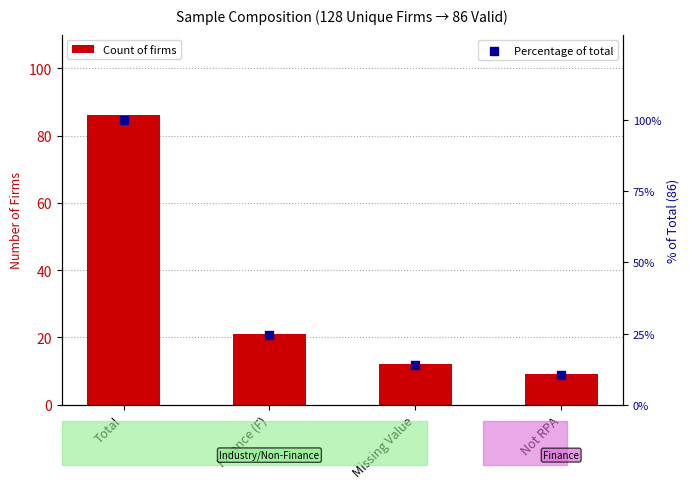

Which series has the largest Y range (max minus min)?

Percentage of total